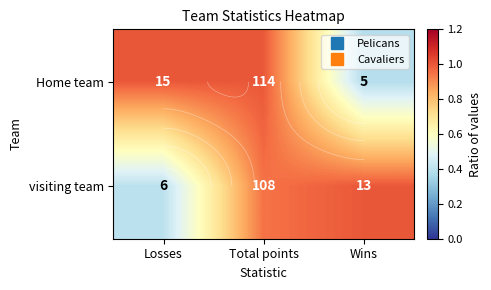

Count the number of categories in the chart.

3